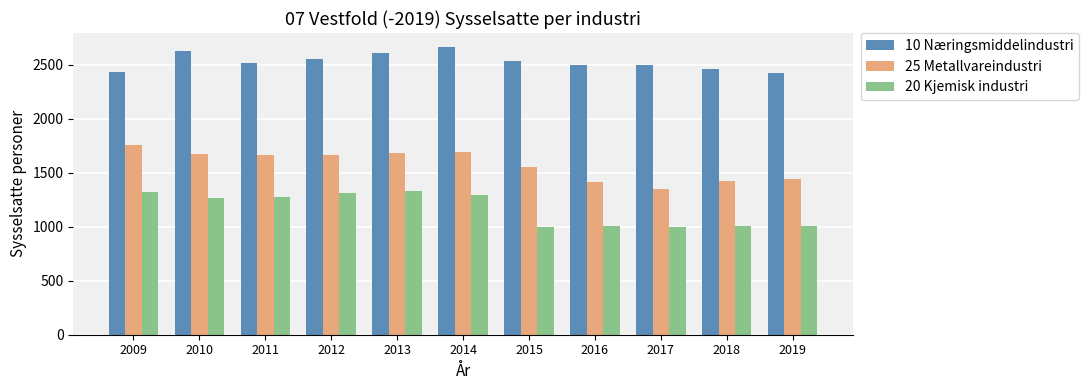

What is the difference between the 20 Kjemisk industri values at 2011 and 2015?

277